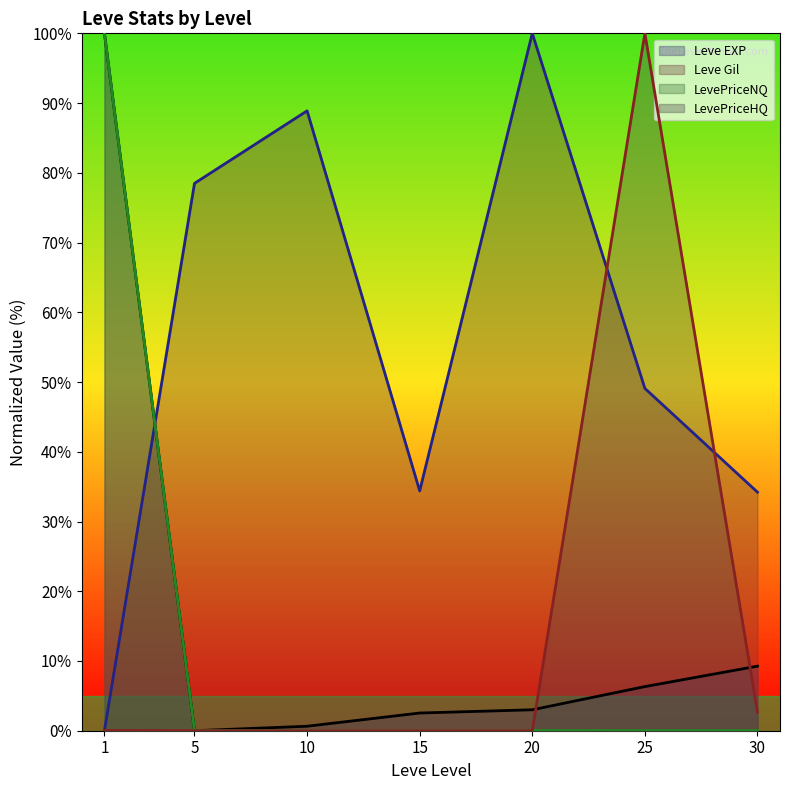

How many interior local peaks does the LevePriceHQ (line) series have?

1